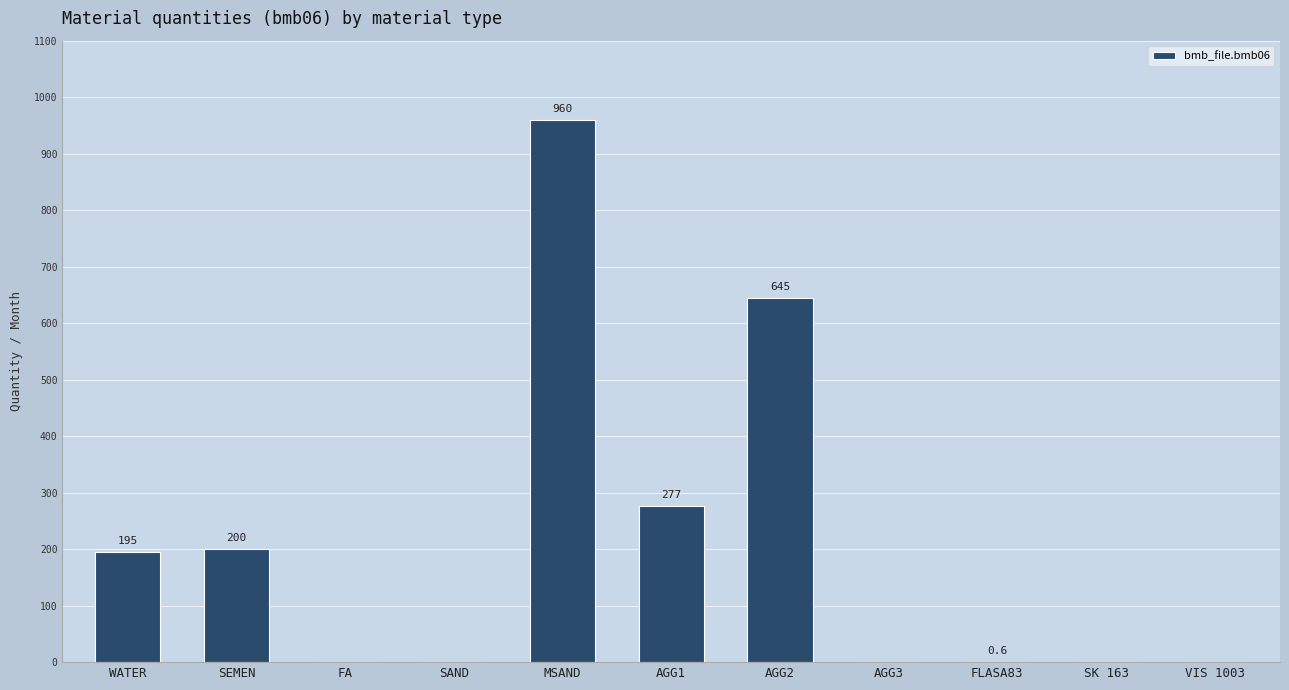

What value does the data have at WATER?

195.0